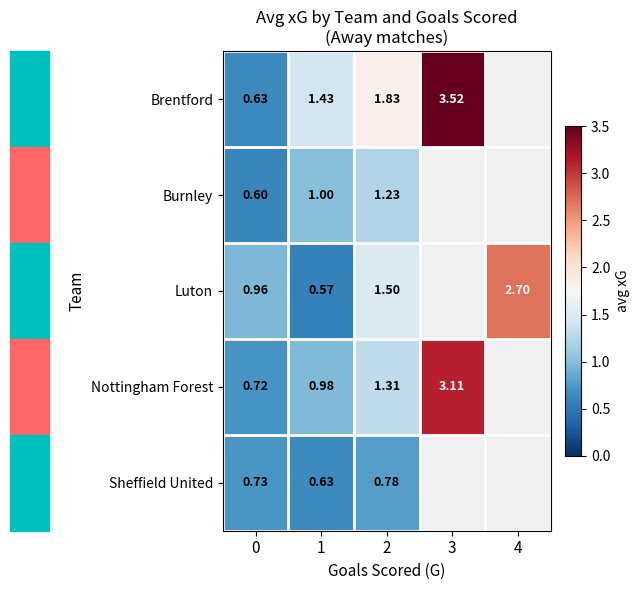

At 1, list the series in order from smallest to largest.

Luton, Sheffield United, Nottingham Forest, Burnley, Brentford